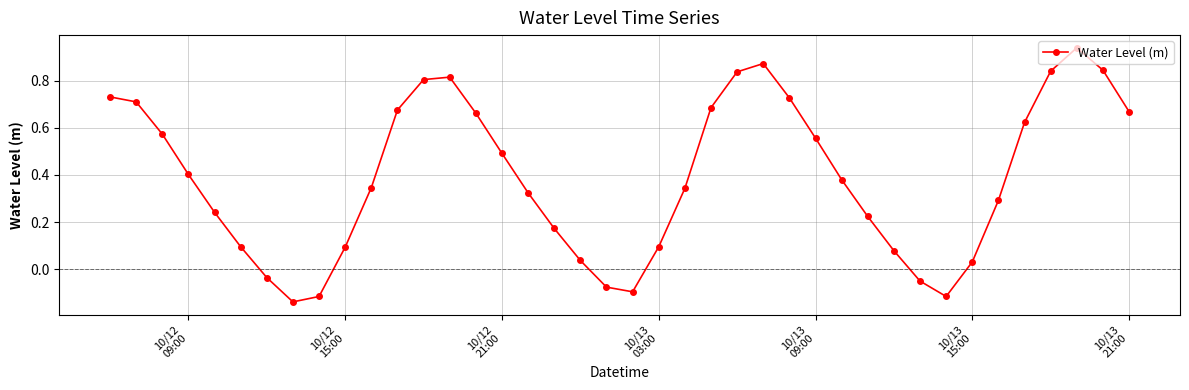

Count the number of data series in this chart.

1